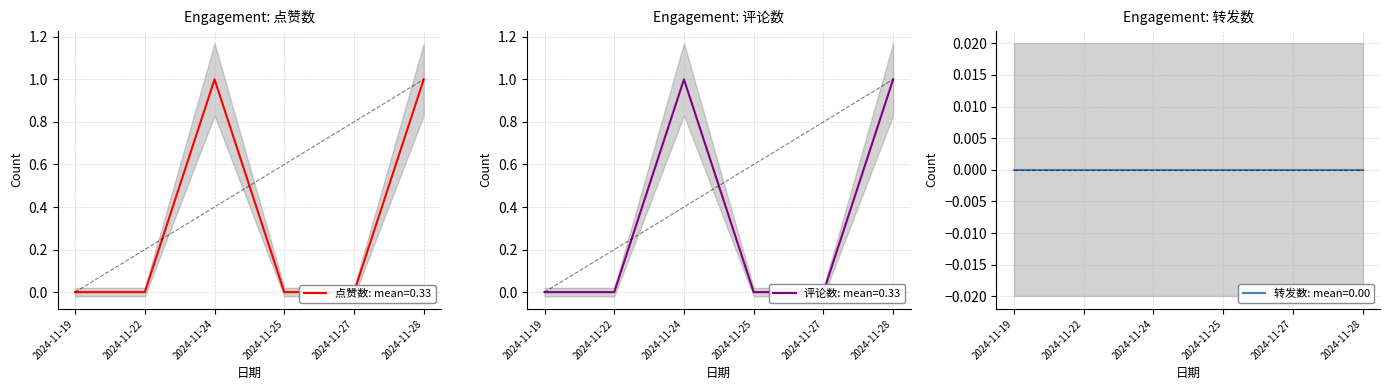

What is the maximum value shown in the chart?

1